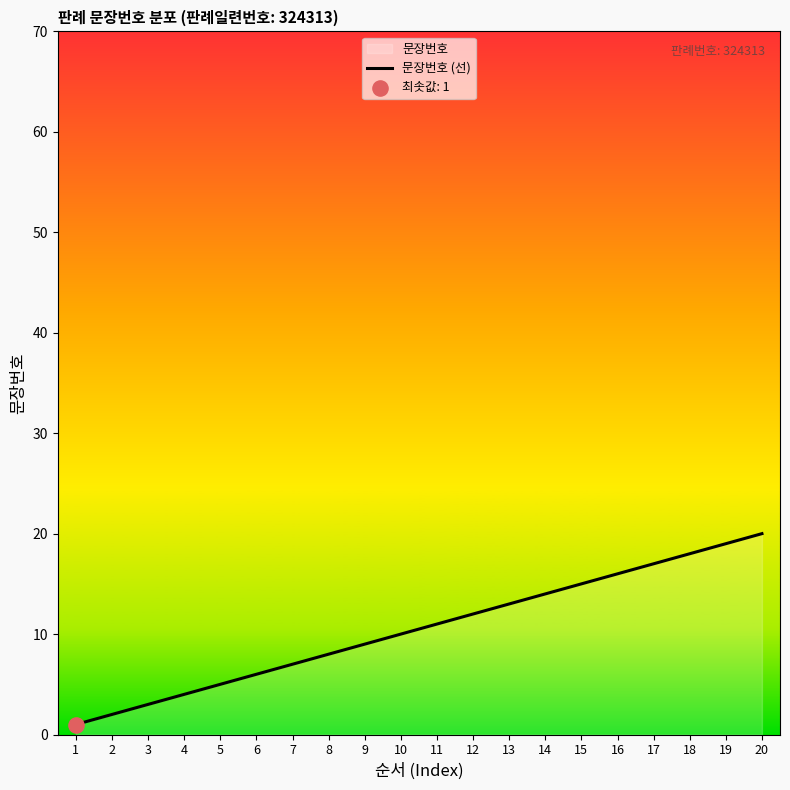

What is the maximum value shown in the chart?

20.0